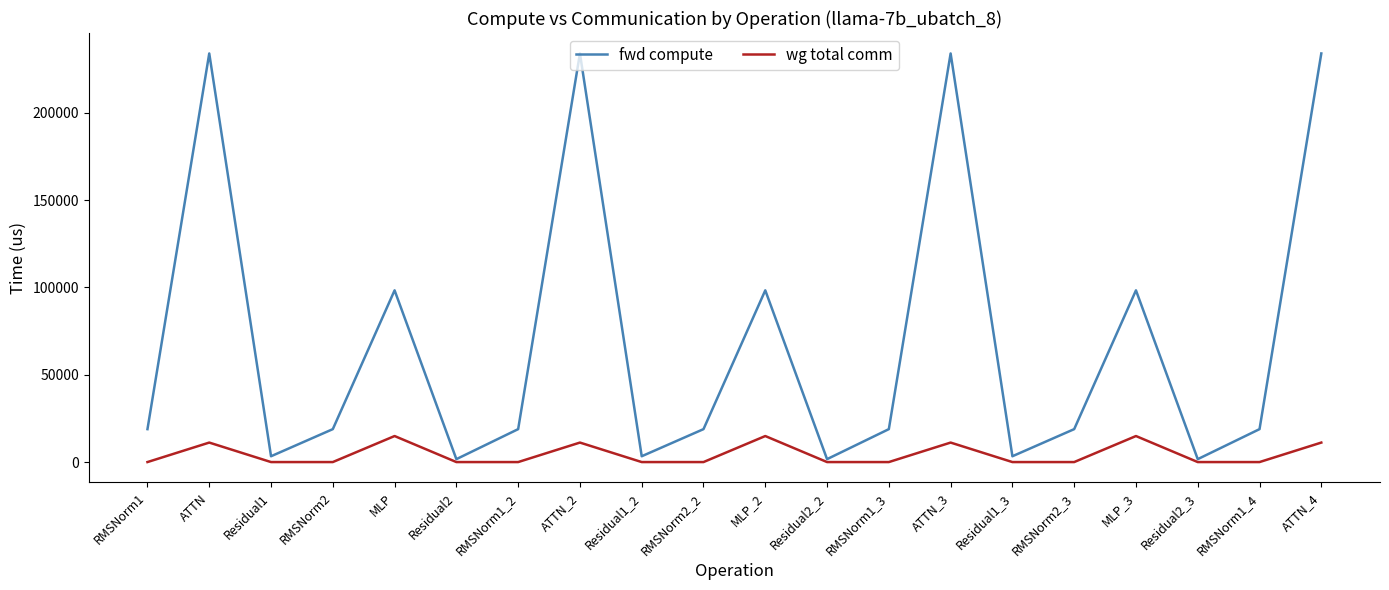

Which series changed the most between MLP_2 and Residual2_3?

fwd compute